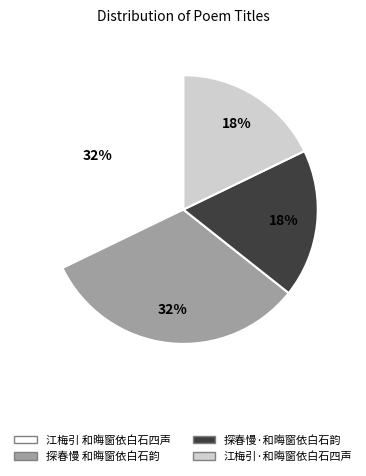

Between 探春慢 和晦窗依白石韵 and 探春慢·和晦窗依白石韵, which is larger?

探春慢 和晦窗依白石韵